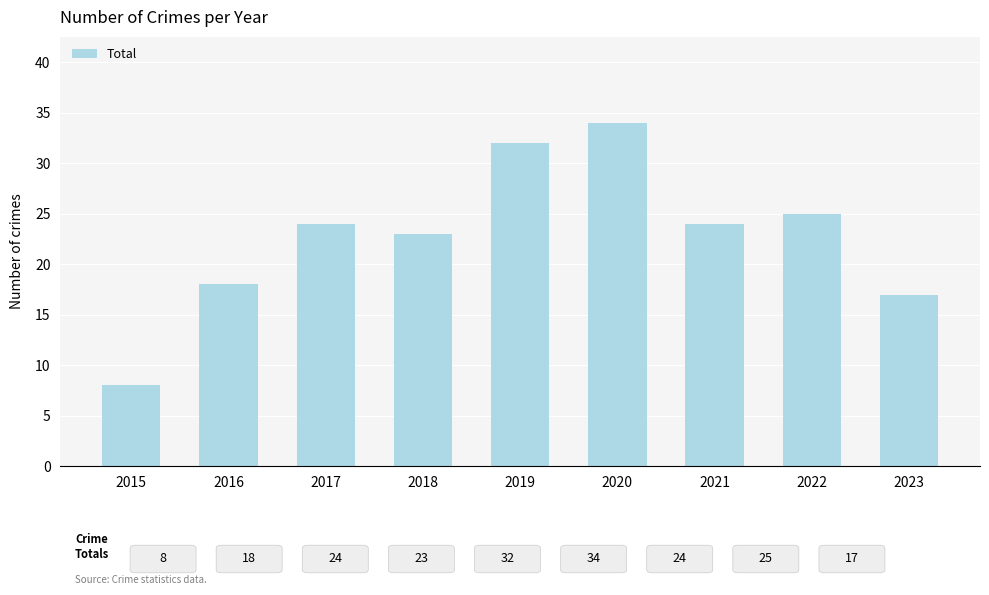

At which category does the chart reach its minimum across all series?

2015